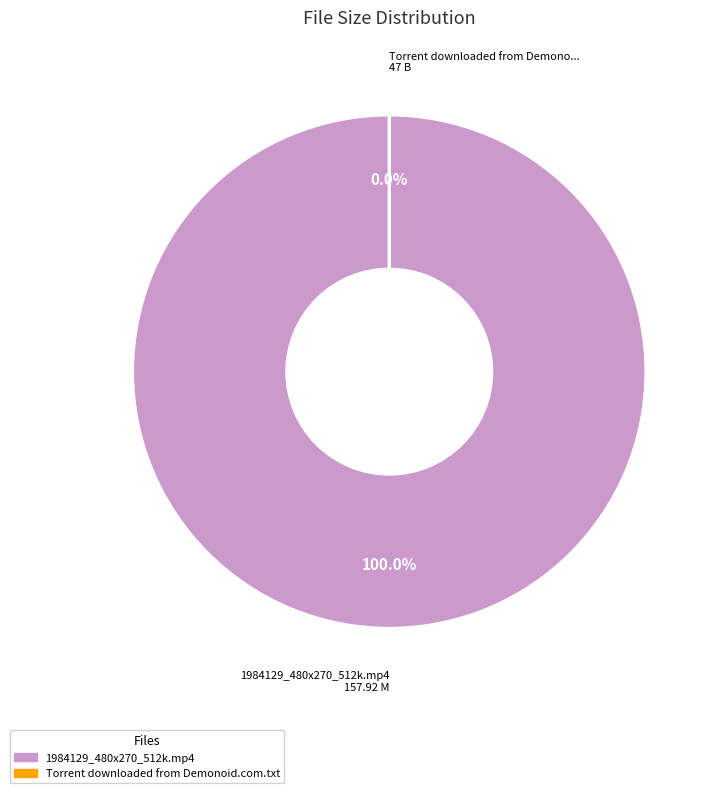

Which category has the biggest portion of the pie?

1984129_480x270_512k.mp4